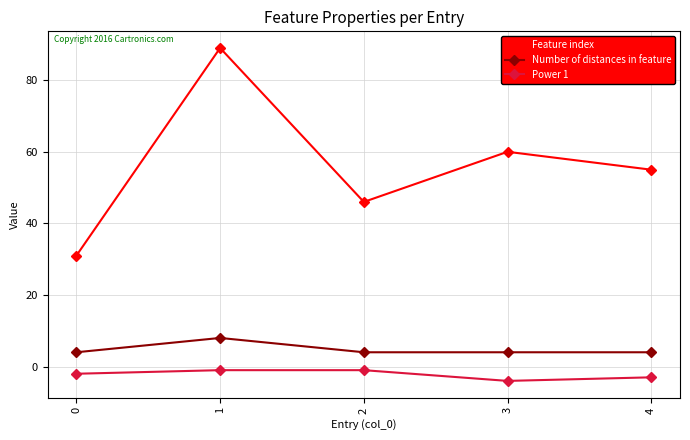

True or false: Feature index has a value of 31 at 0.

True